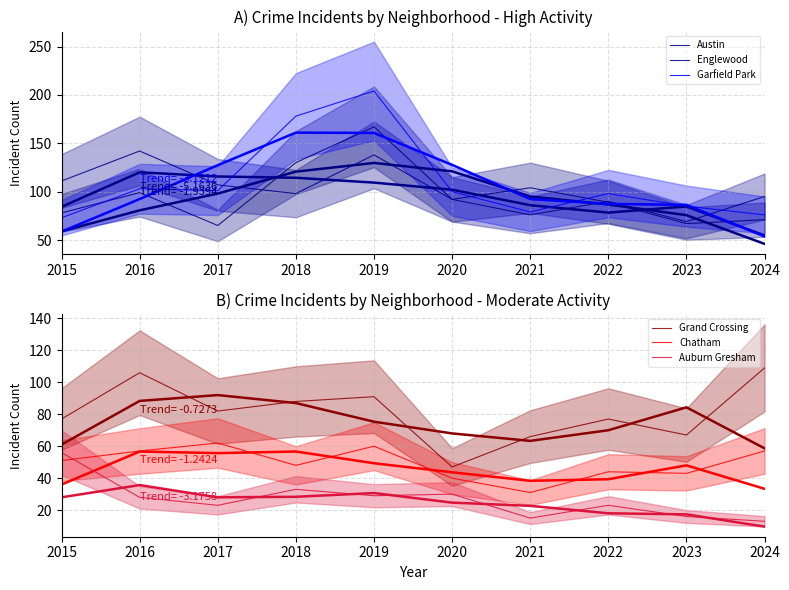

The value of Englewood at 2022 is 20. True or false?

False